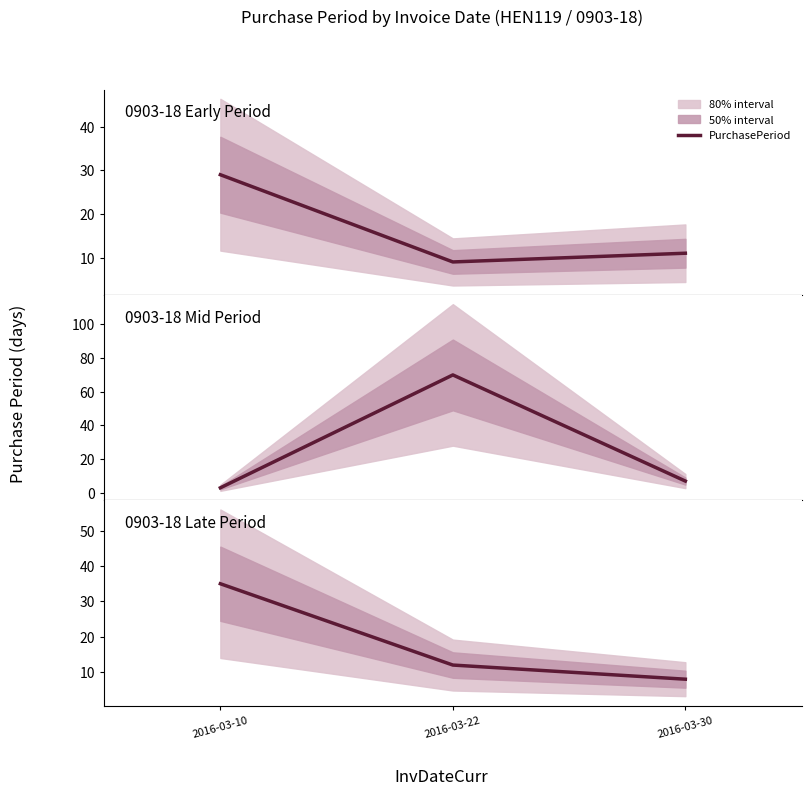

Where is the data nearest to the value 21?

2016-03-22